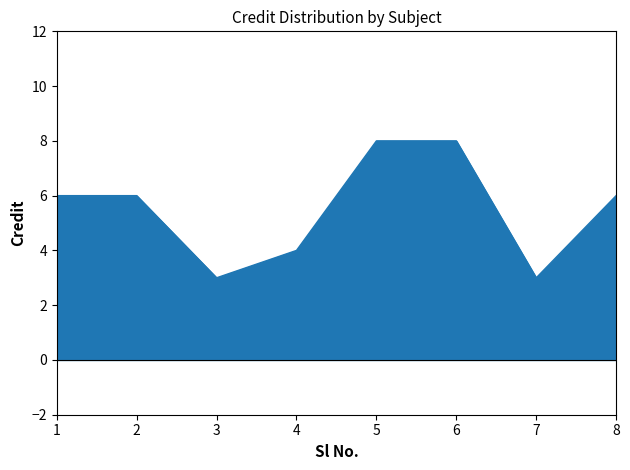

Read the value at 2.

6